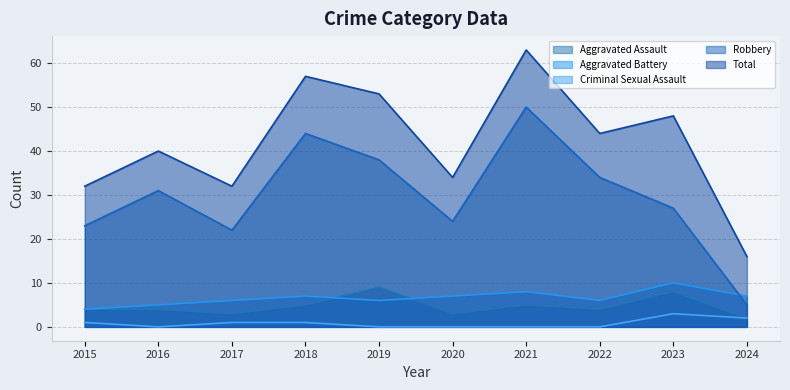

What is the sum of the Criminal Sexual Assault values at 2023 and 2020?

3